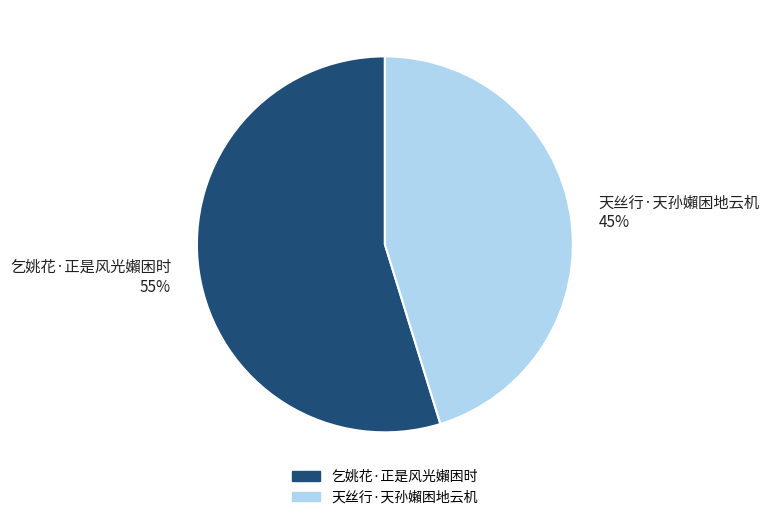

Count the number of slices in the pie.

2